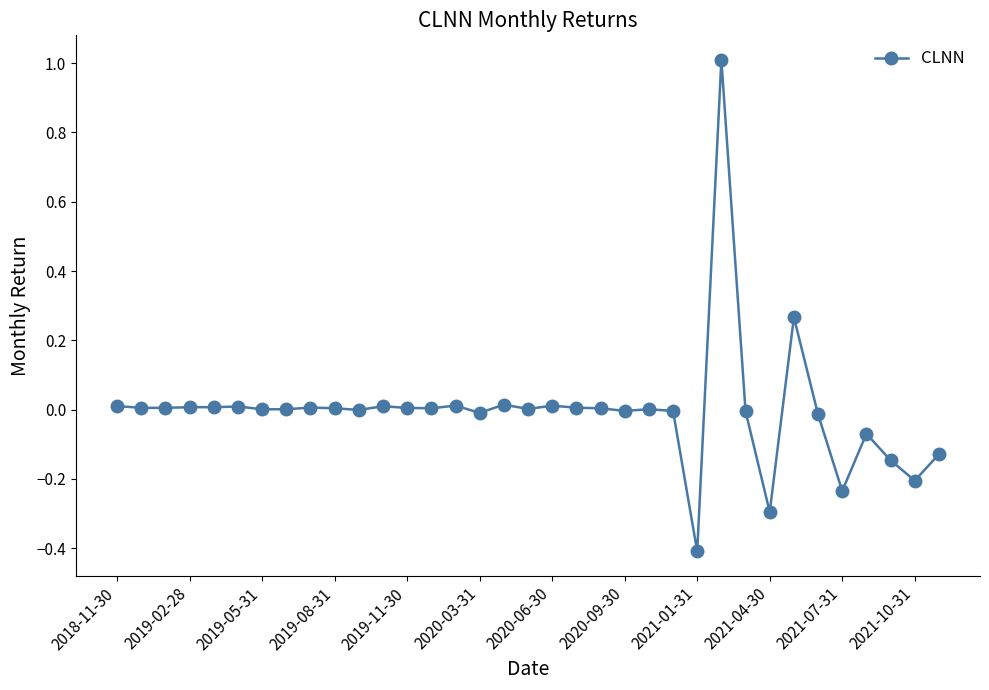

What is the maximum value shown in the chart?

1.0